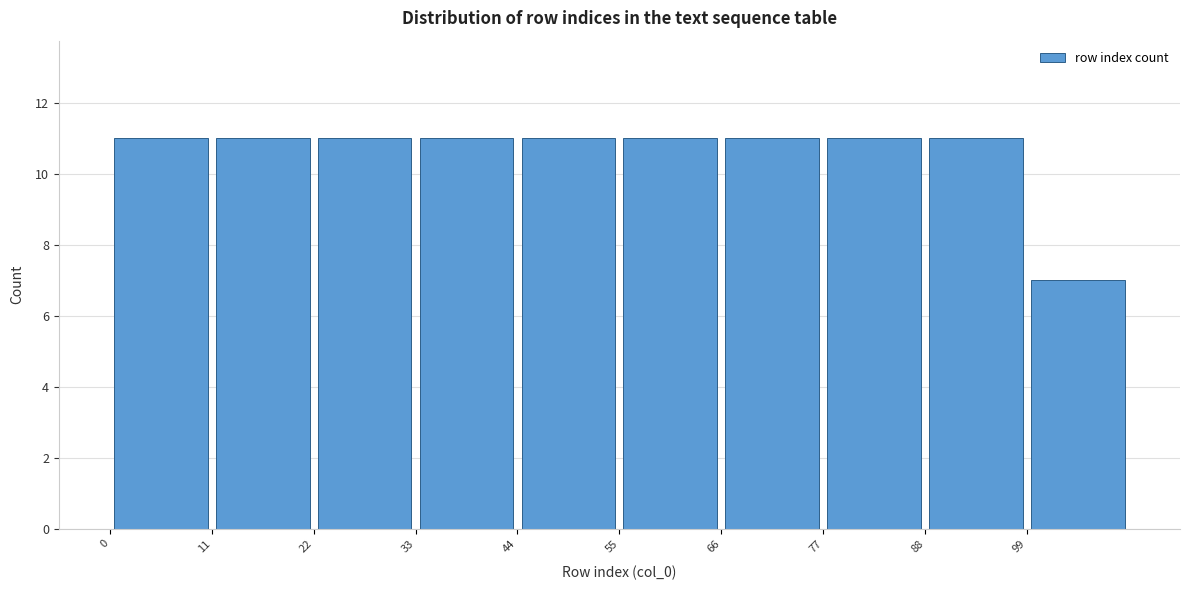

Reading left to right, list every bar in this chart as the range it spans on the x-axis followed by its height. Neither the bar edges nor the heights are printed on the chart, so give them approximately, as read against the axes.

0 to 11: 11
11 to 22: 11
22 to 33: 11
33 to 44: 11
44 to 55: 11
55 to 66: 11
66 to 77: 11
77 to 88: 11
88 to 99: 11
99 to 110: 7